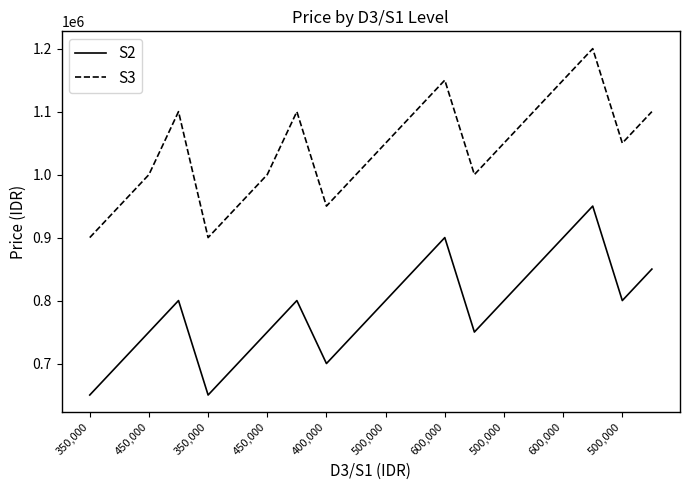

Rank the series by their average value, from highest to lowest.

S3, S2